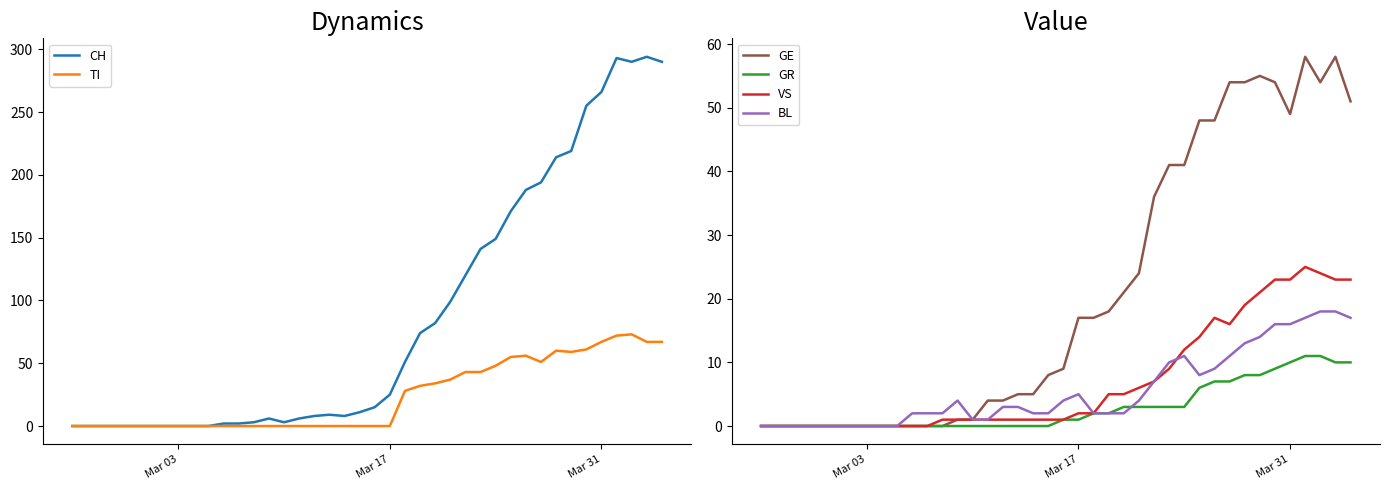

How many interior local peaks does the VS series have?

2